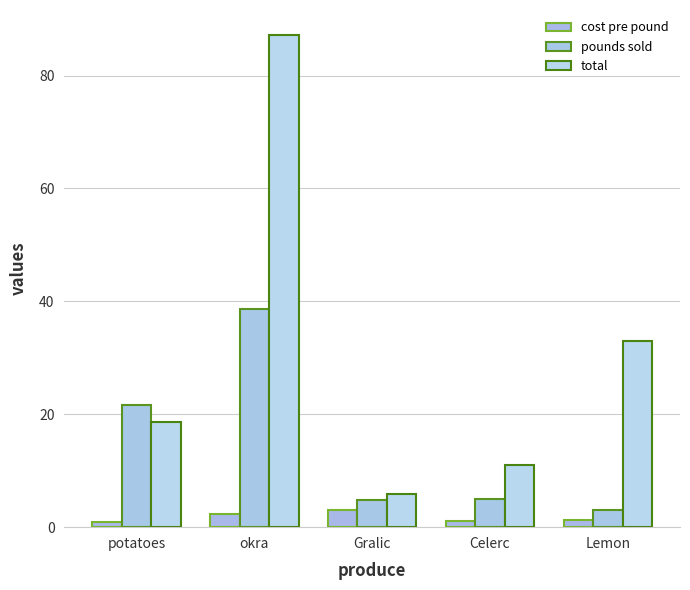

List the series in order of their overall mean, lowest first.

cost pre pound, pounds sold, total